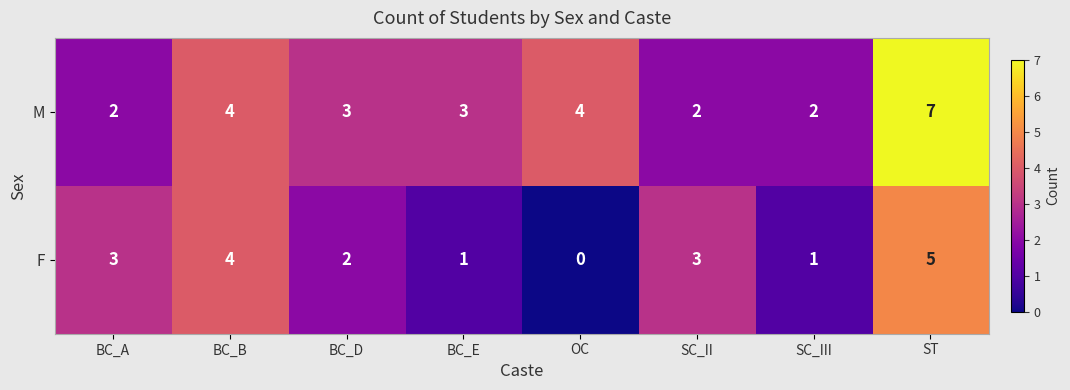

The value of M at BC_D is 3. True or false?

True